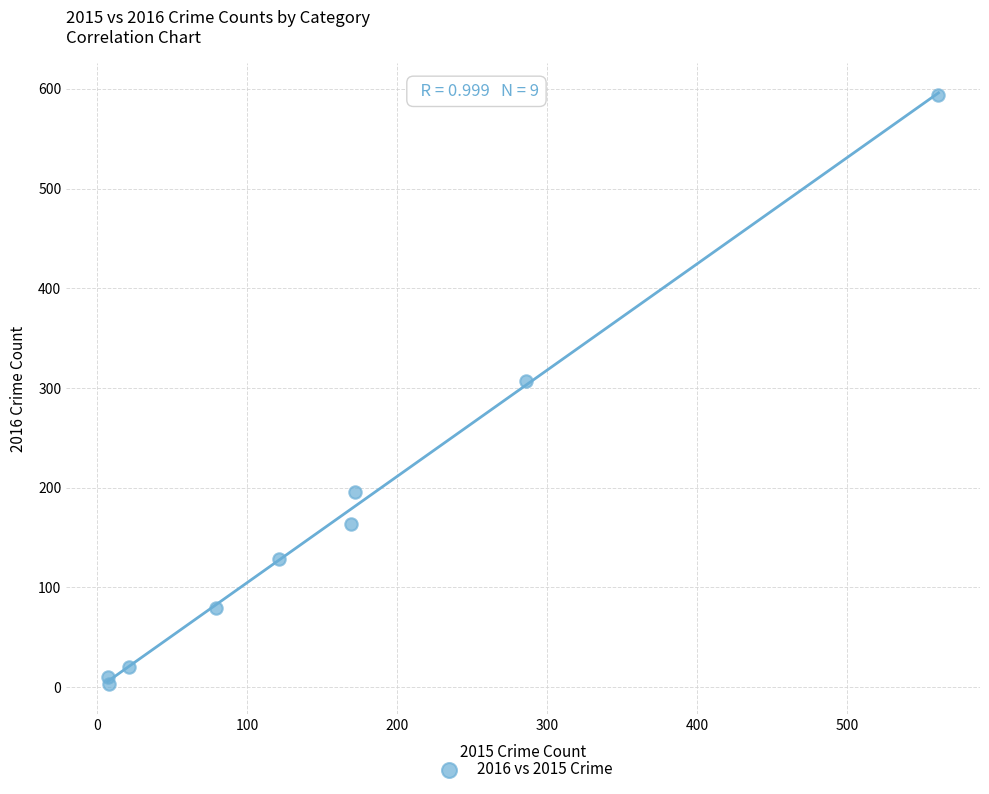

What is the average Y value?

167